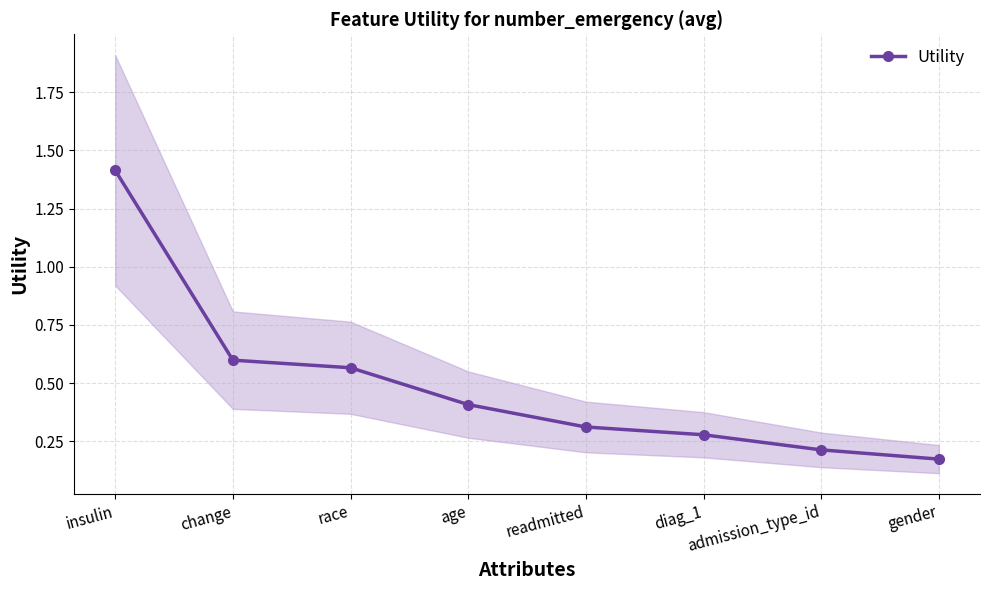

How many values are between 0 and 1?

7